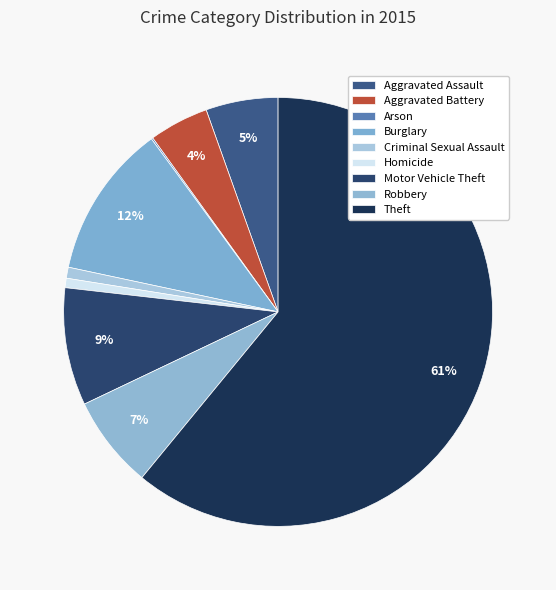

To the nearest percent, what is the average slice percentage?

11%